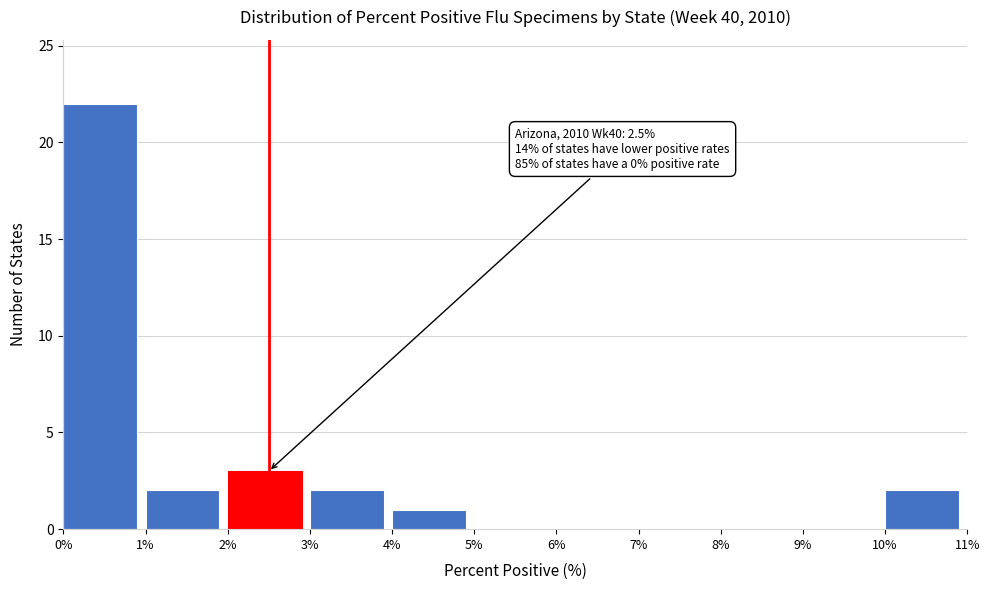

Which range on the x-axis has the tallest bar?

0% to 1%